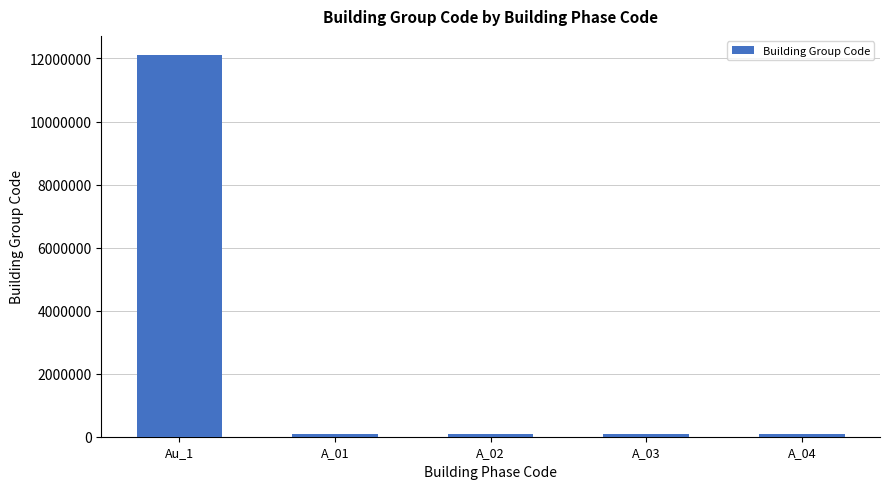

How many data points are above 96385?

1